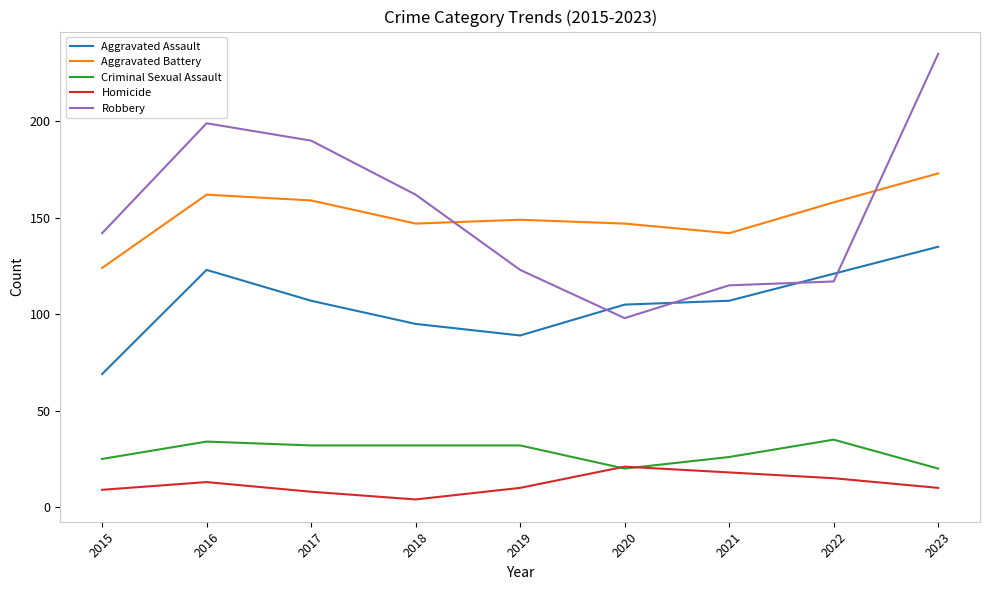

Which label corresponds to the largest value in the chart?

2023